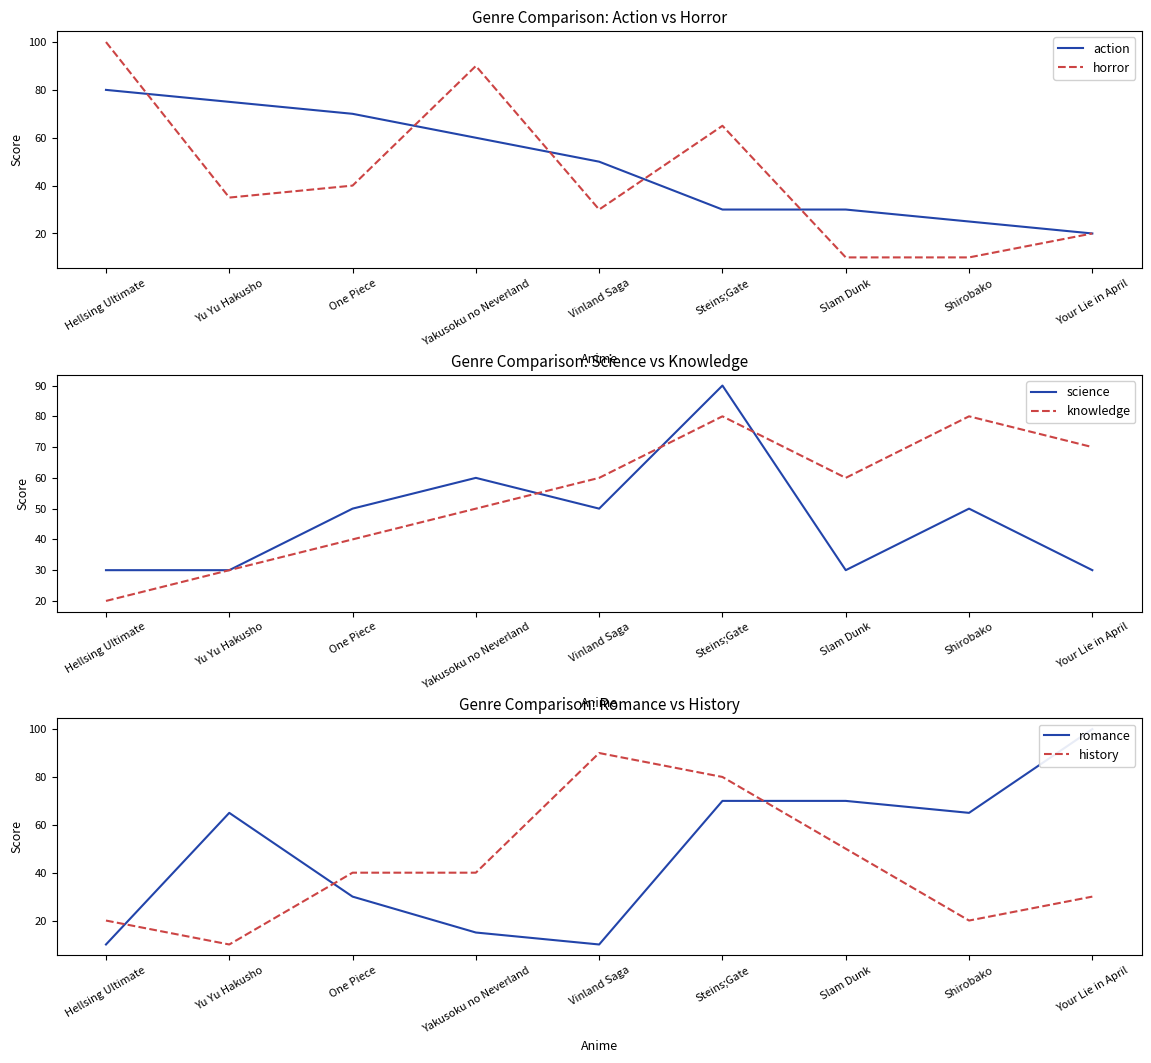

What is the average value of the horror series?

44